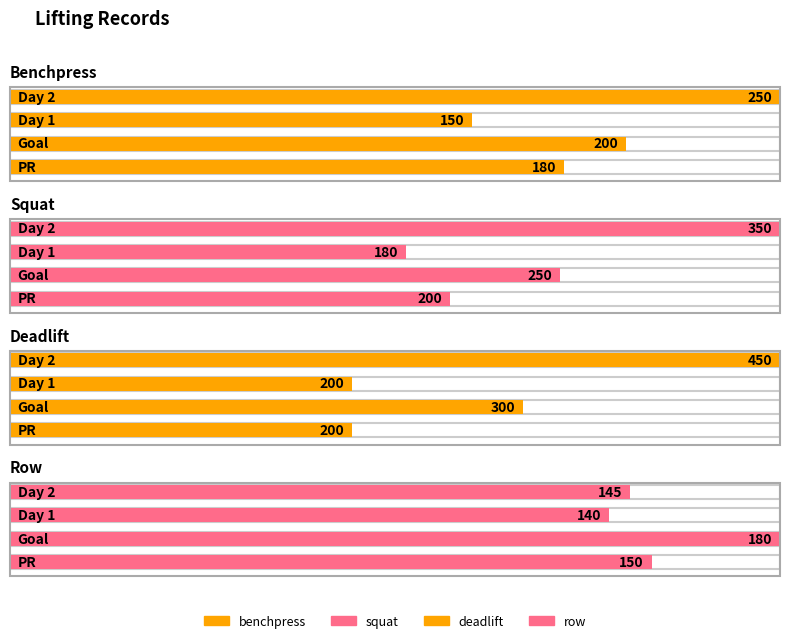

What is the label of the 3rd bar from the left?

Day 1